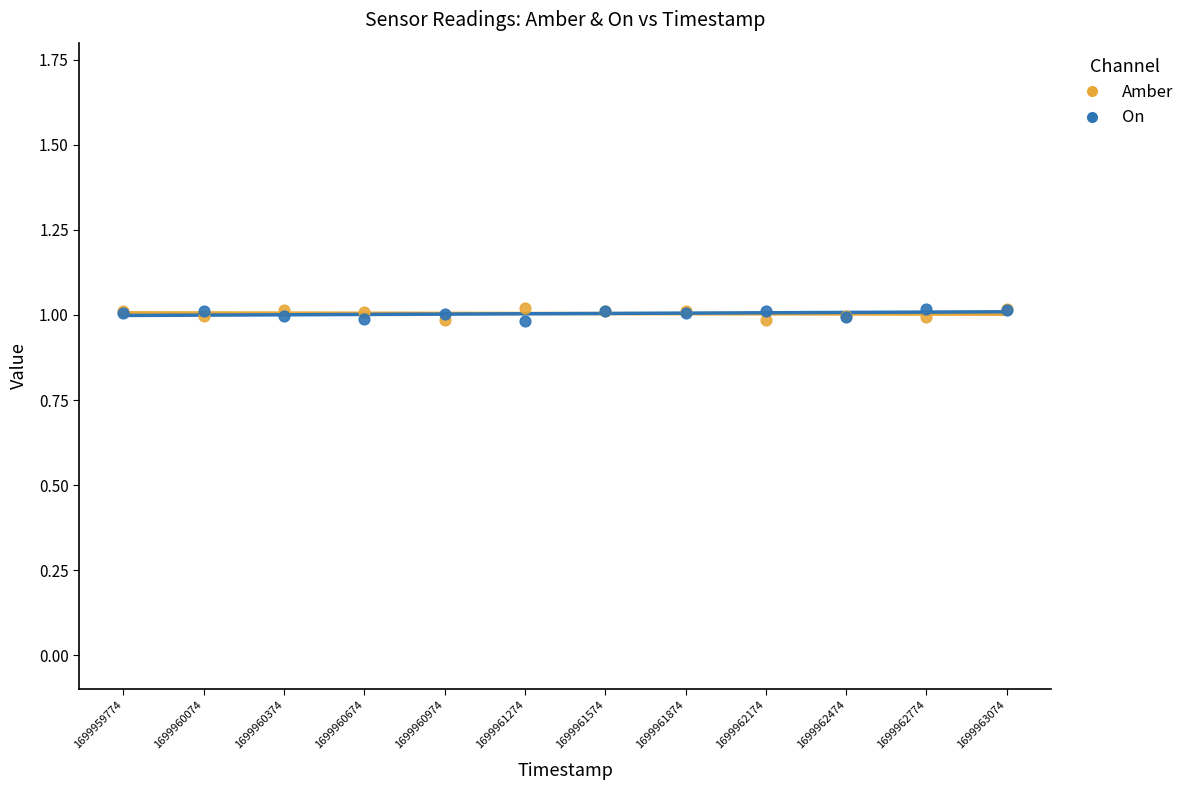

What are all the series names shown in the legend?

Amber, On